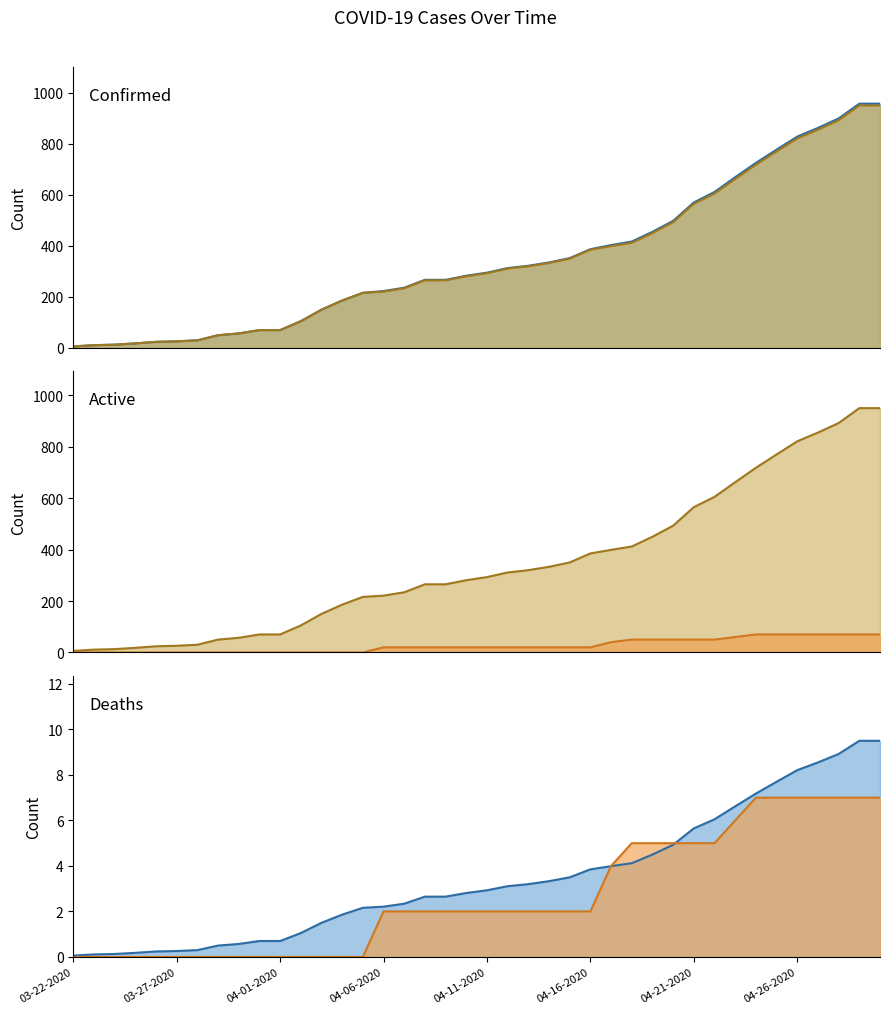

True or false: Active line and Confirmed line cross at least once.

False